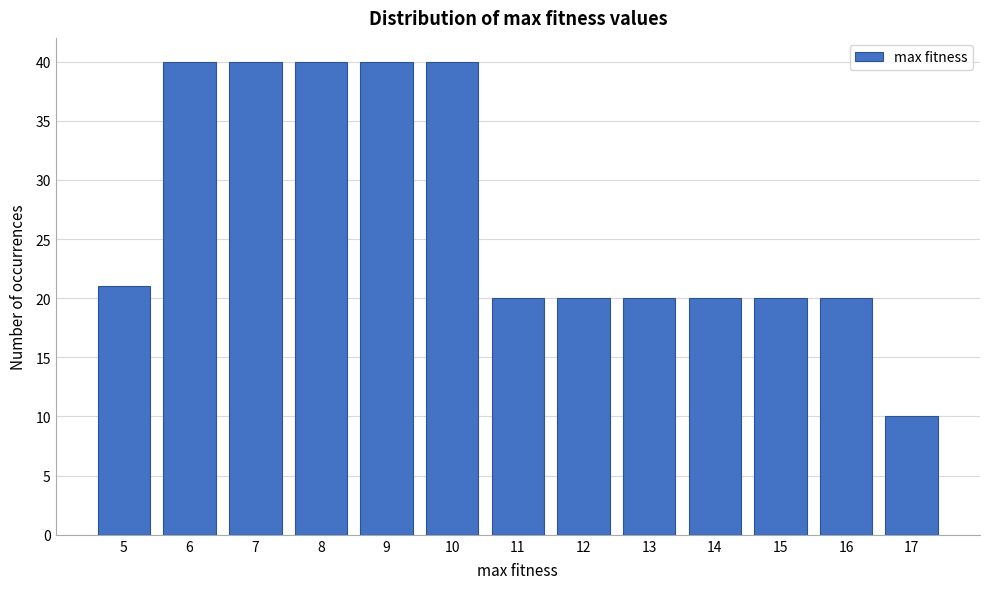

Reading right to left, extract all data points from this chart.

17=10	16=20	15=20	14=20	13=20	12=20	11=20	10=40	9=40	8=40	7=40	6=40	5=21